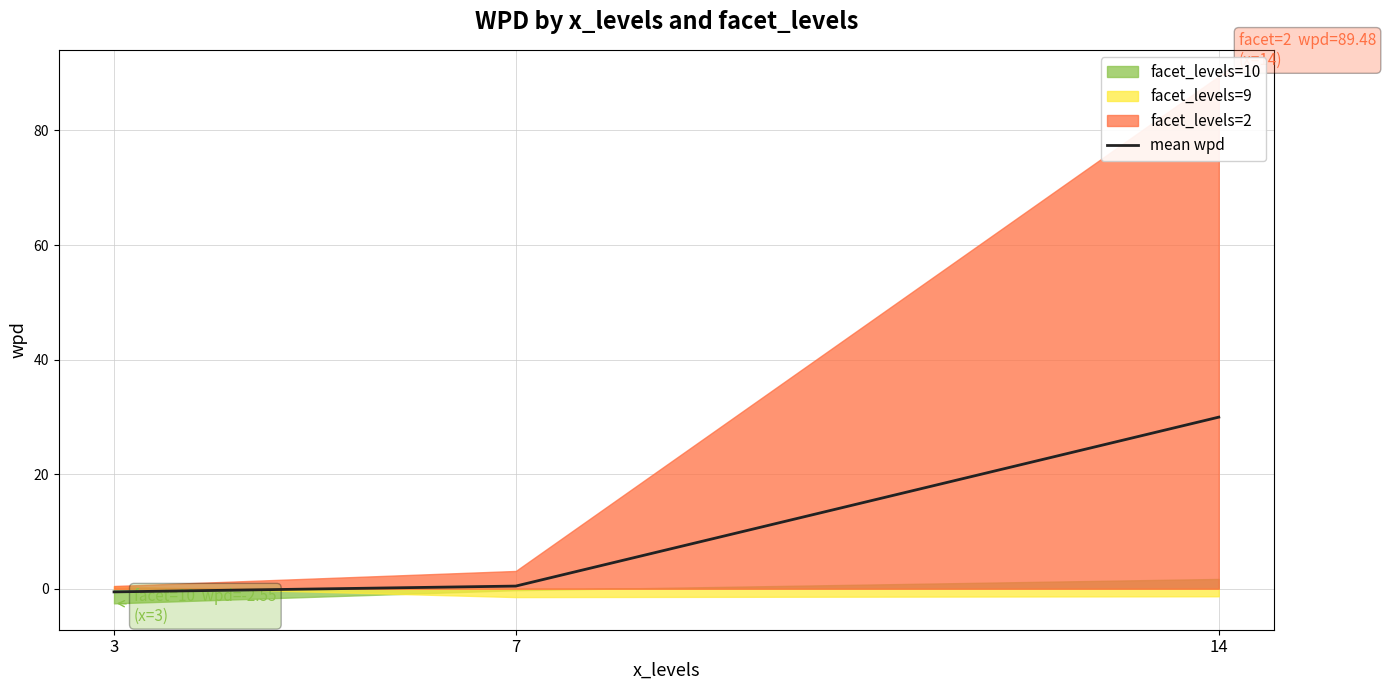

At which label does the data first exceed 0?

7